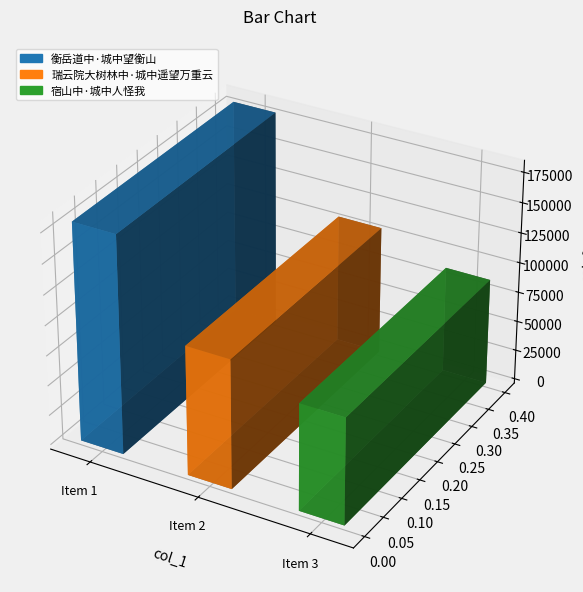

Reading left to right, transcribe all the data shown in this chart.

180951	107392	88783